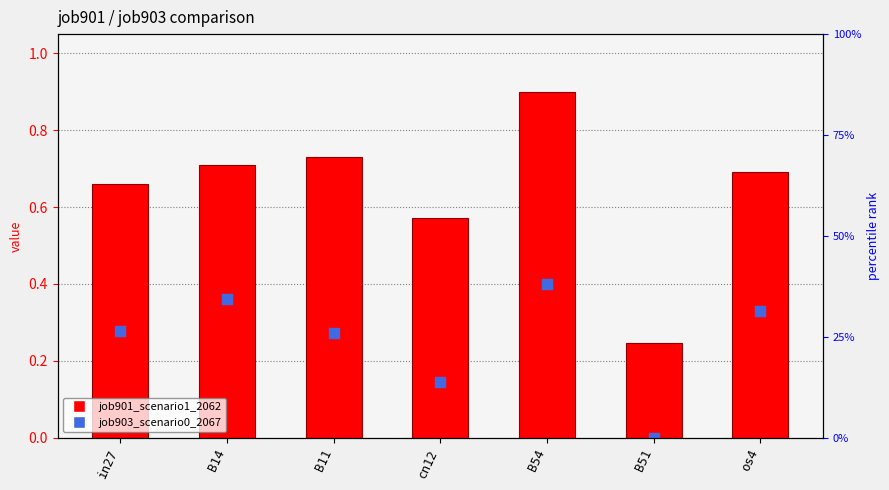

Which series has the largest total across all categories?

job901_scenario1_2062